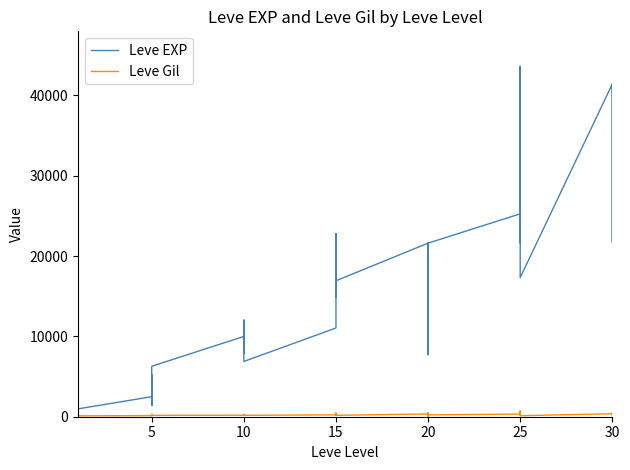

Reading right to left, extract all data points from this chart.

Leve EXP: 41410	21740	41410	41410	17310	43600	36390	26160	21650	25250	21600	7710	21600	17120	11560	21600	16920	16920	22790	14920	22790	11040	6880	8930	7880	12030	8930	9990	6280	3600	1420	5220	1420	2490	980	800	1330	1330	2040	800
Leve Gil: 440	175	296	372	126	715	379	203	229	326	230	101	281	485	101	344	174	170	234	172	468	230	175	284	168	230	169	191	169	170	140	293	169	139	112	112	115	114	114	113